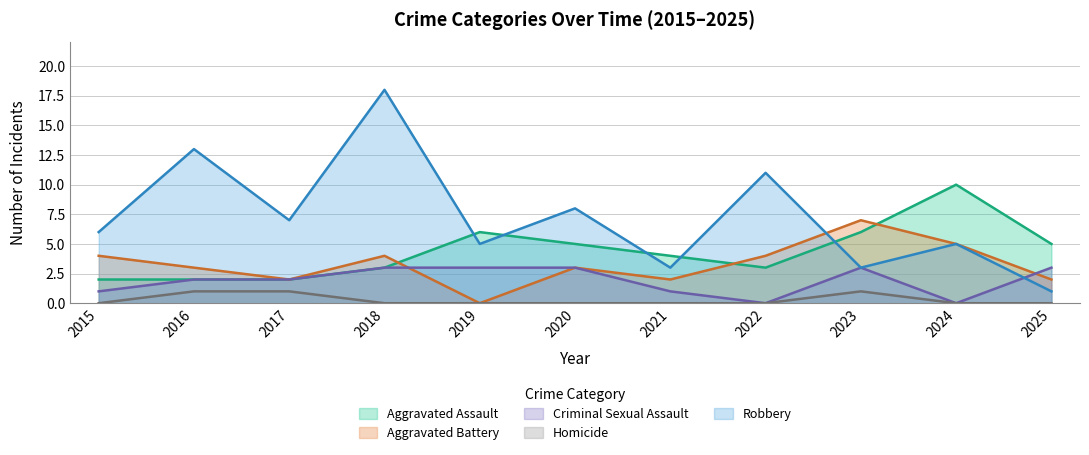

Is it true that Homicide equals 1 at 2015?

False